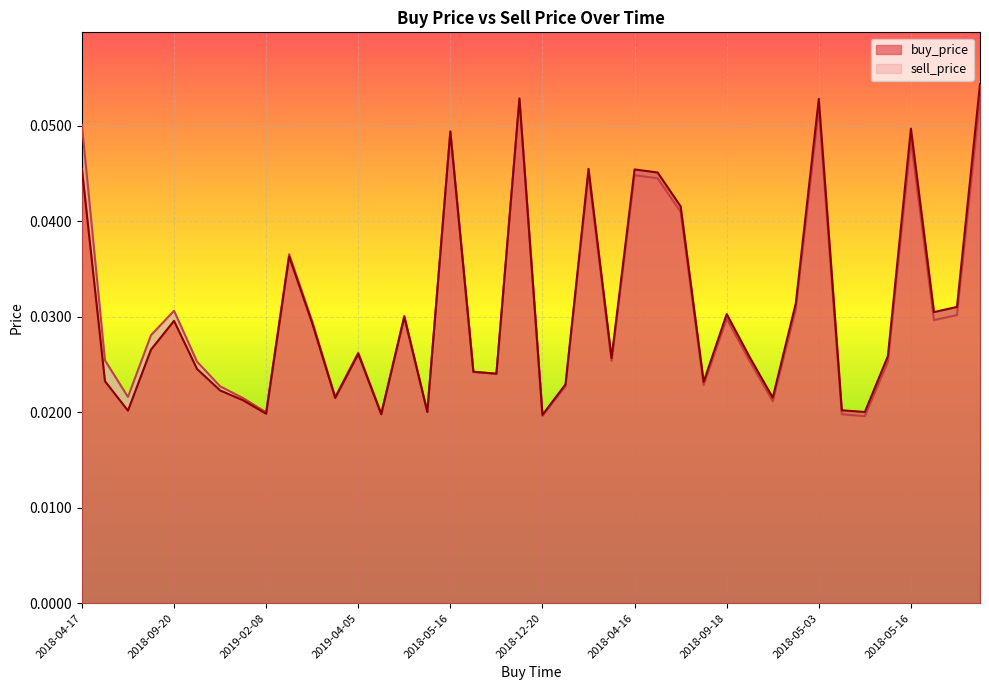

What is the sum of all sell_price values?

1.2